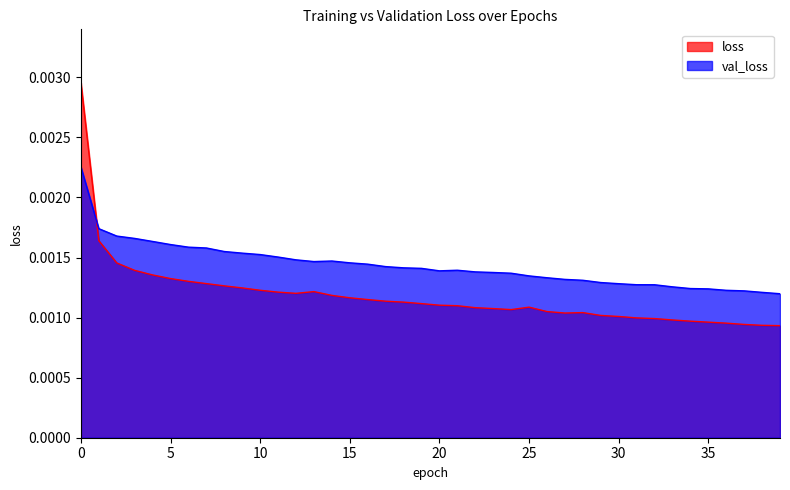

True or false: loss has a value of 0.0 at 10.

False